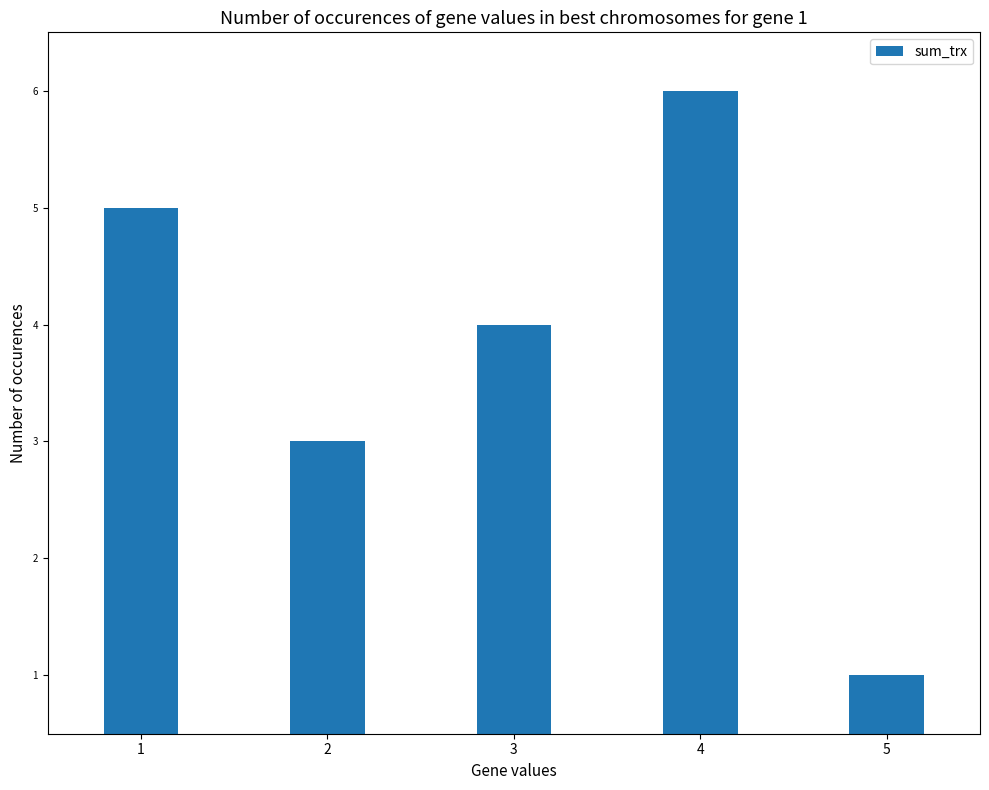

Does the chart contain stacked bars?

No